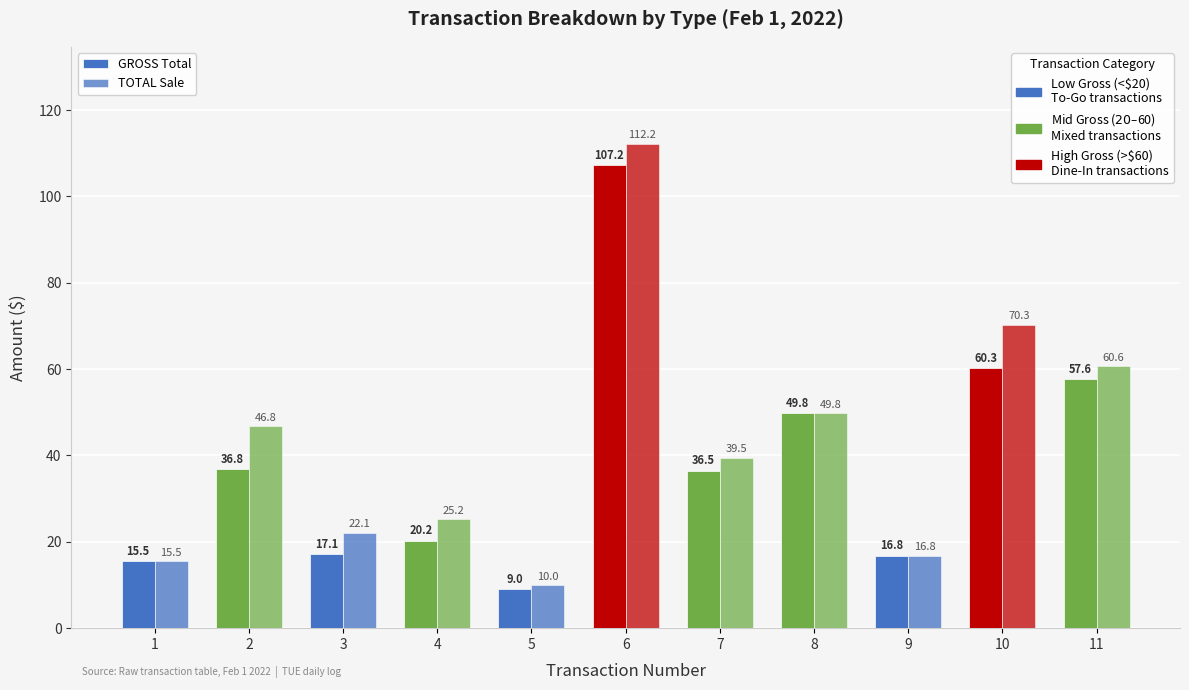

Reading left to right, extract all data points from this chart.

GROSS Total: 1=15.5	2=36.8	3=17.1	4=20.2	5=9.0	6=107.2	7=36.5	8=49.8	9=16.8	10=60.3	11=57.6
TOTAL Sale: 1=15.5	2=46.8	3=22.1	4=25.2	5=10.0	6=112.2	7=39.5	8=49.8	9=16.8	10=70.3	11=60.6